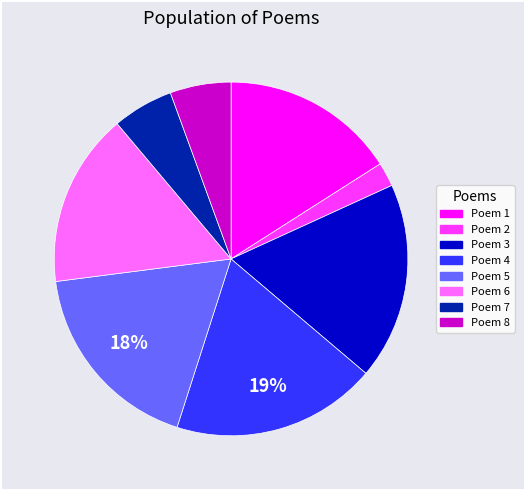

How many slices are in this pie chart?

8